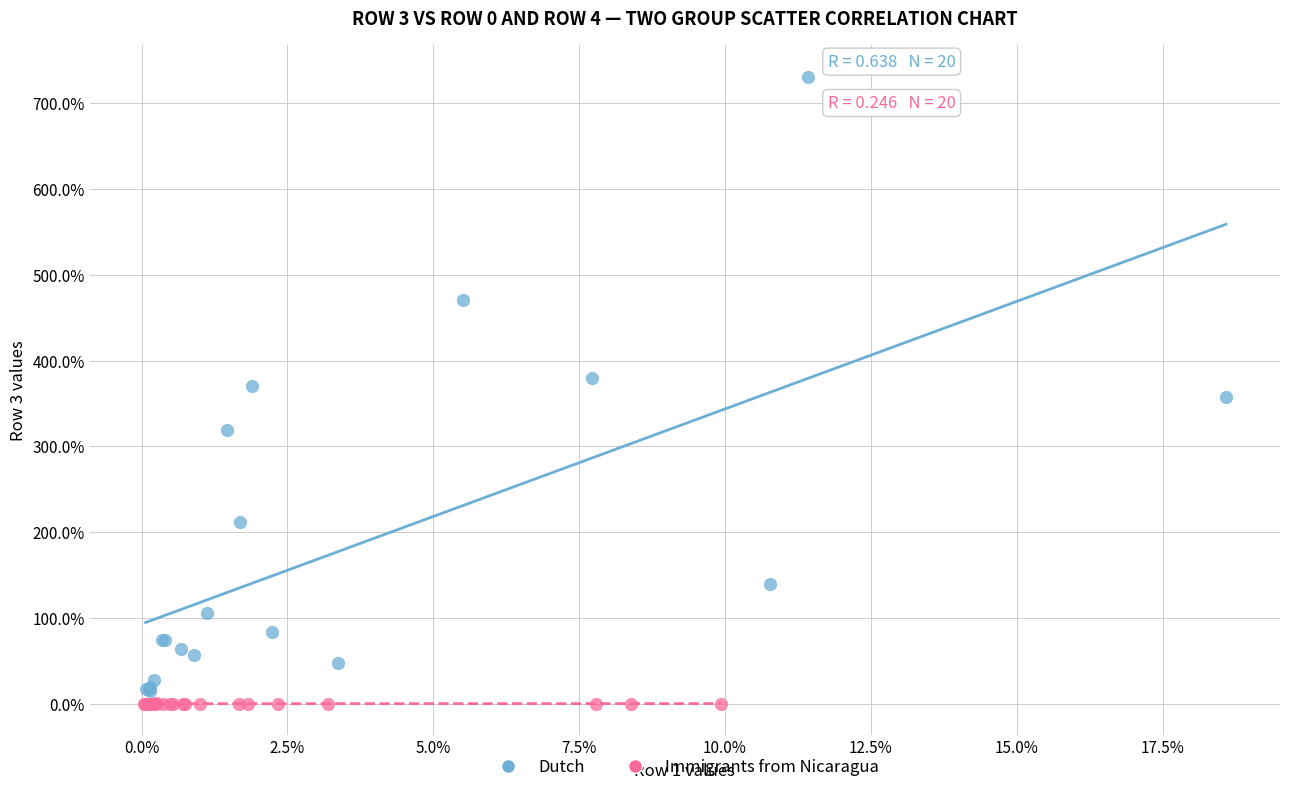

What are all the series names shown in the legend?

Dutch, Immigrants from Nicaragua